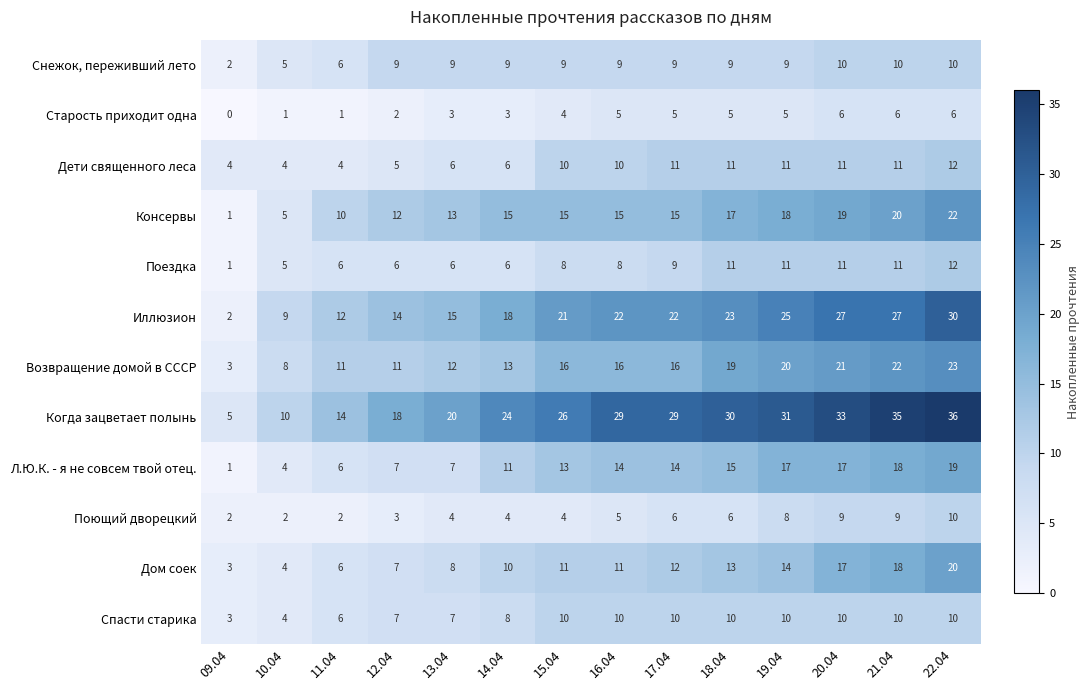

The Консервы series shows 7 at 18.04. True or false?

False